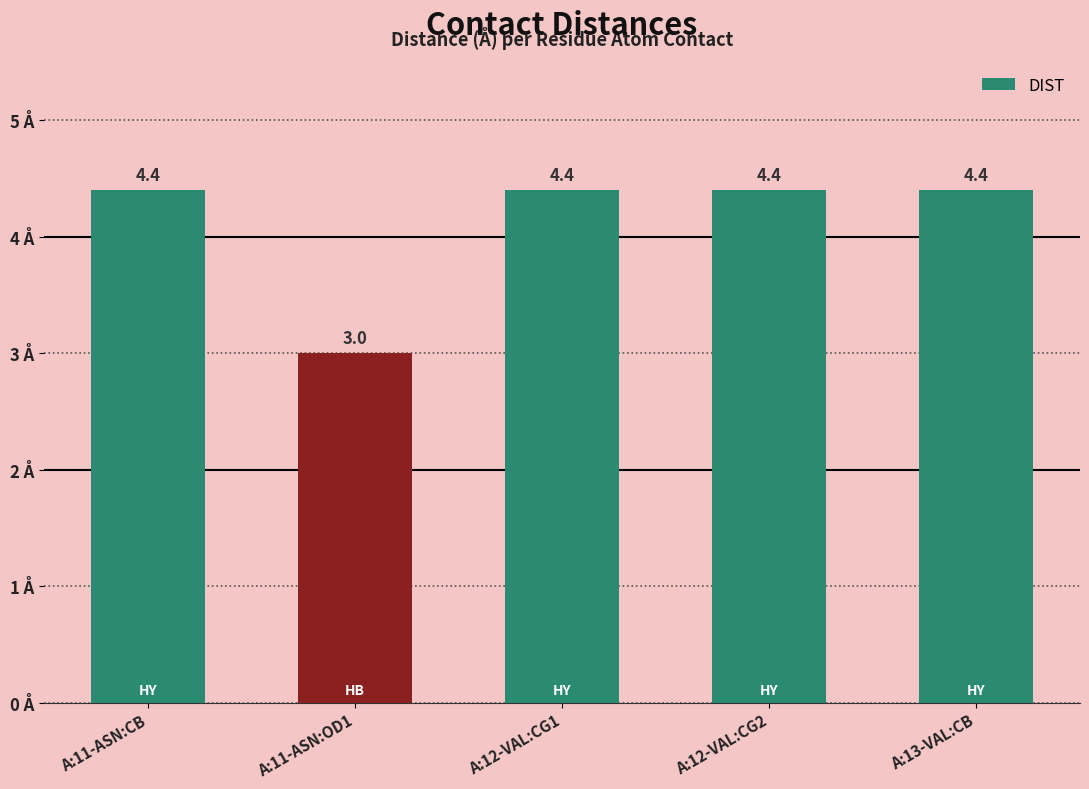

How many series are shown in this chart?

1